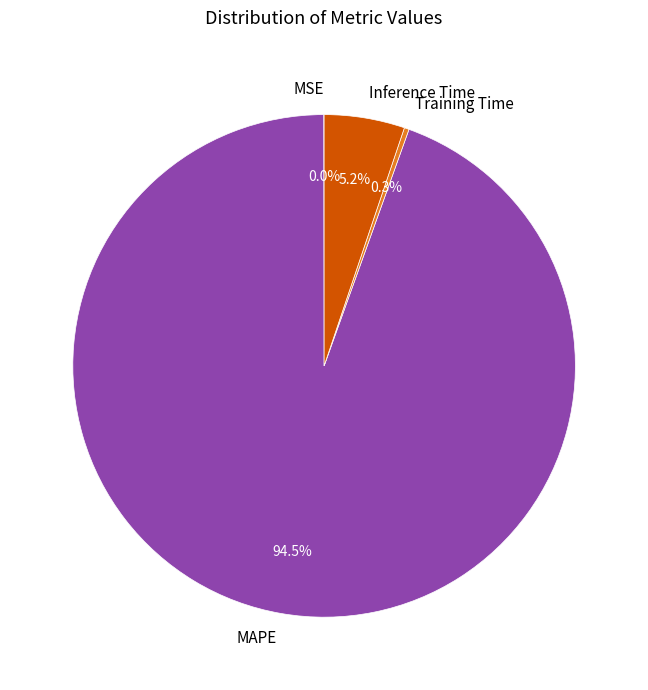

Does Inference Time account for over 50% of the chart?

No